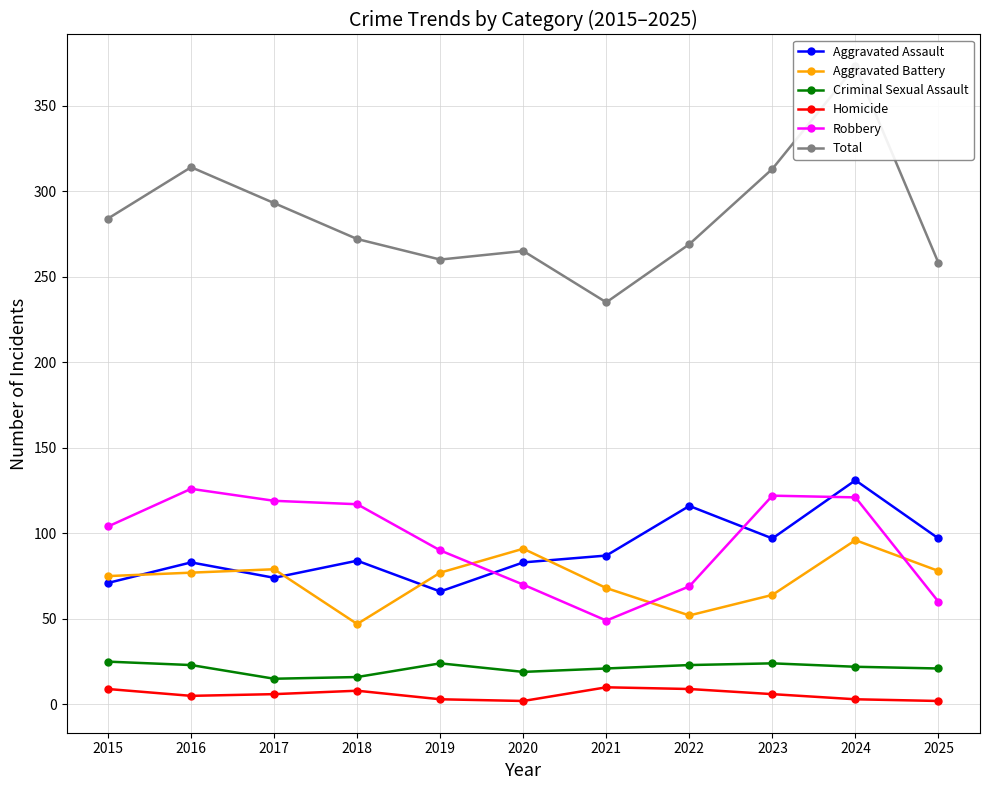

What is the sum of the Robbery values at 2016 and 2023?

248